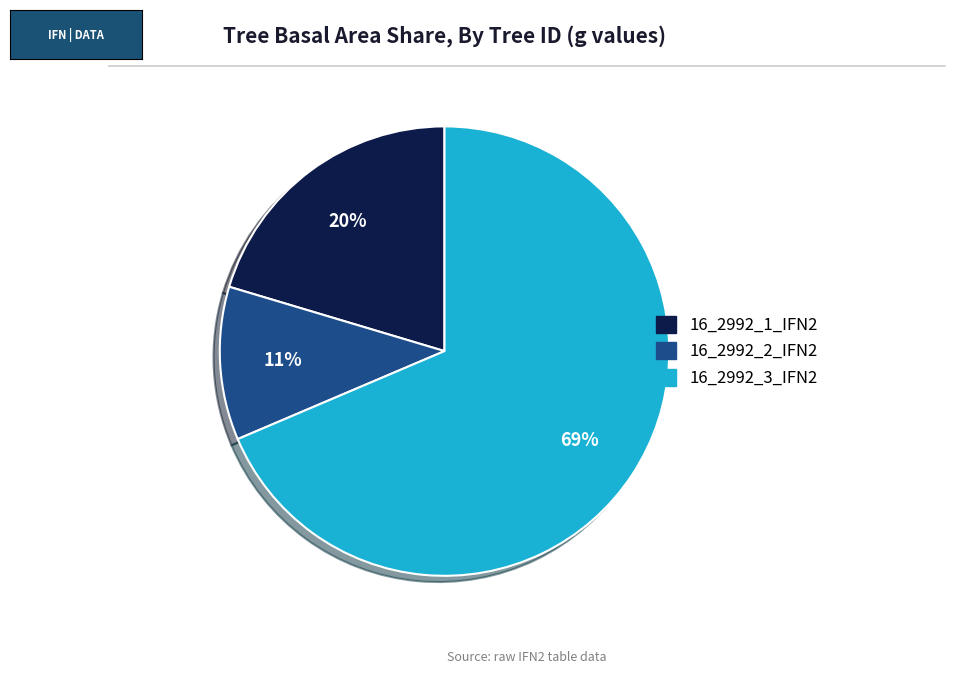

To the nearest percent, what is the difference between the largest and smallest slice percentages?

58%